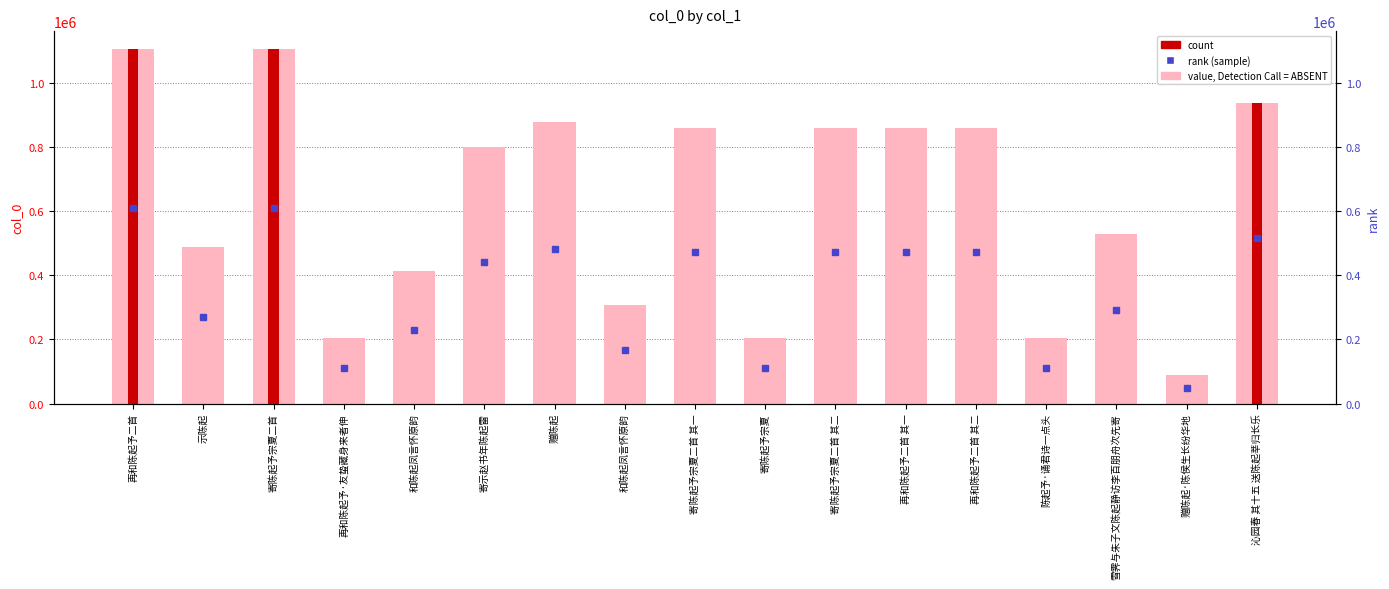

Which label corresponds to the smallest value in the chart?

赠陈起·陈侯生长纷华地